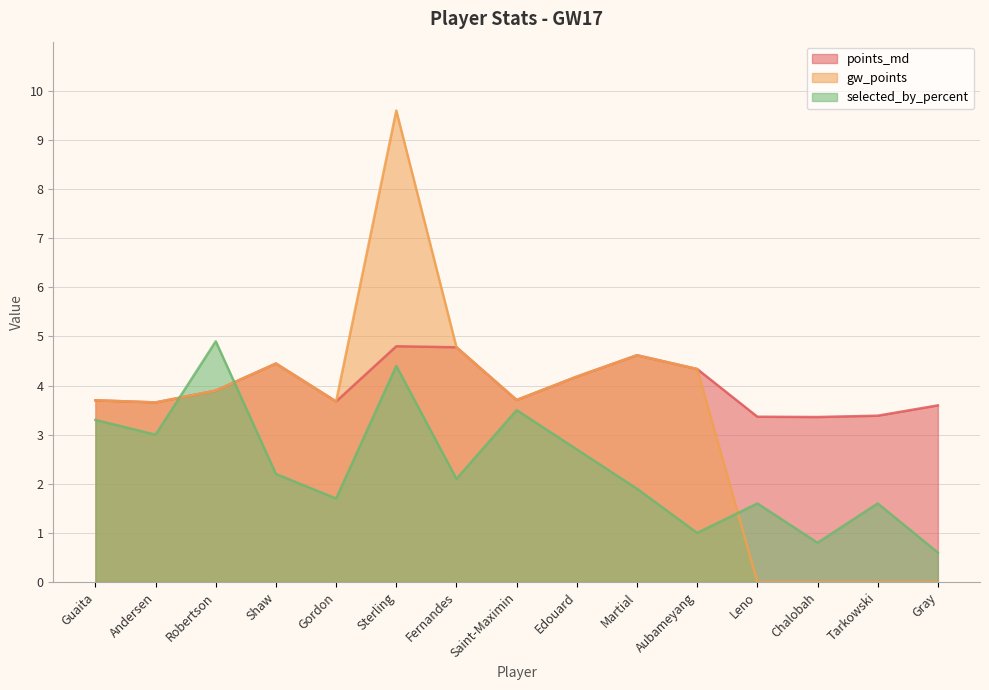

What is the approximate value of selected_by_percent at Gordon?

1.7